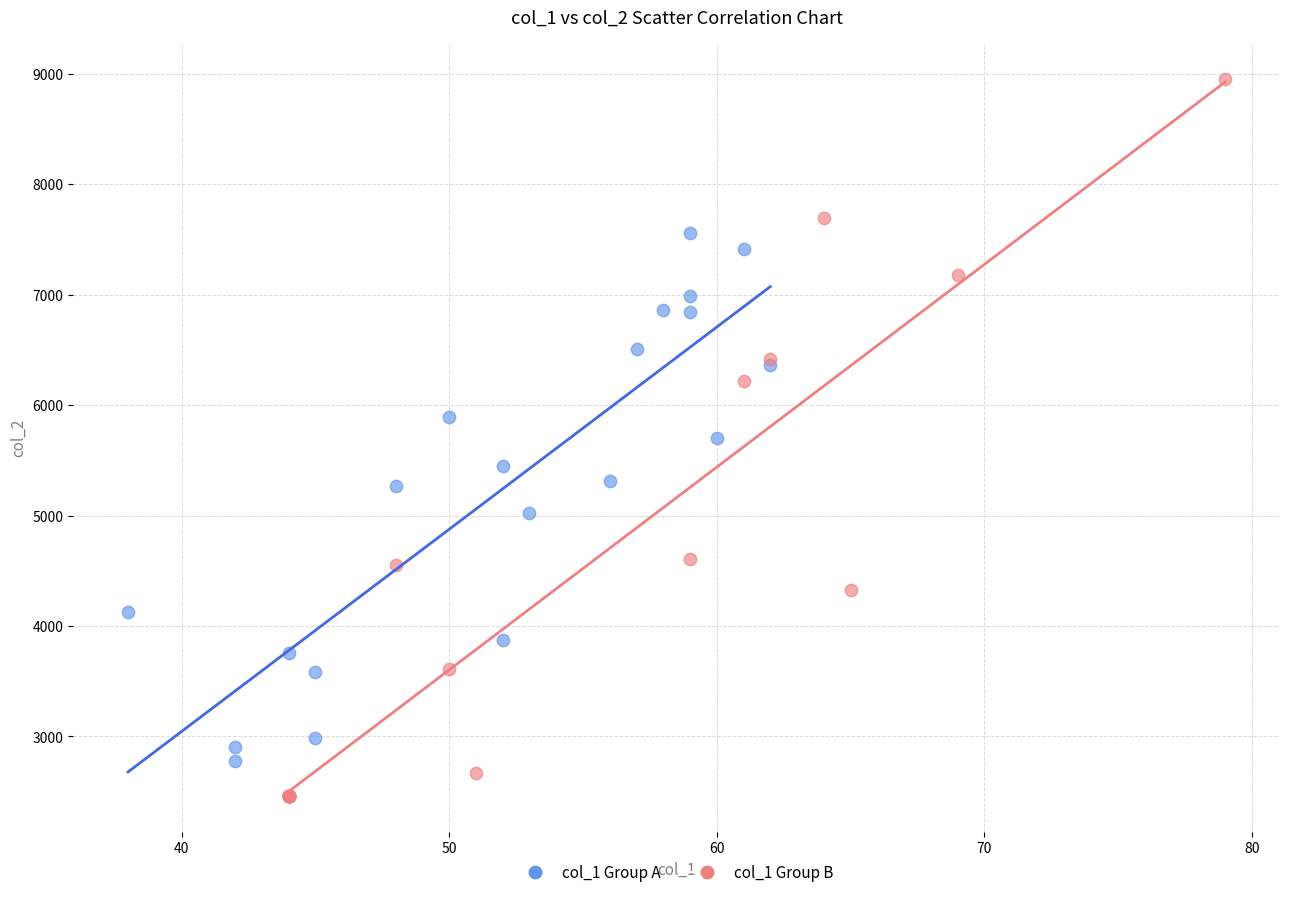

Which series reaches the maximum Y coordinate?

col_1 Group B